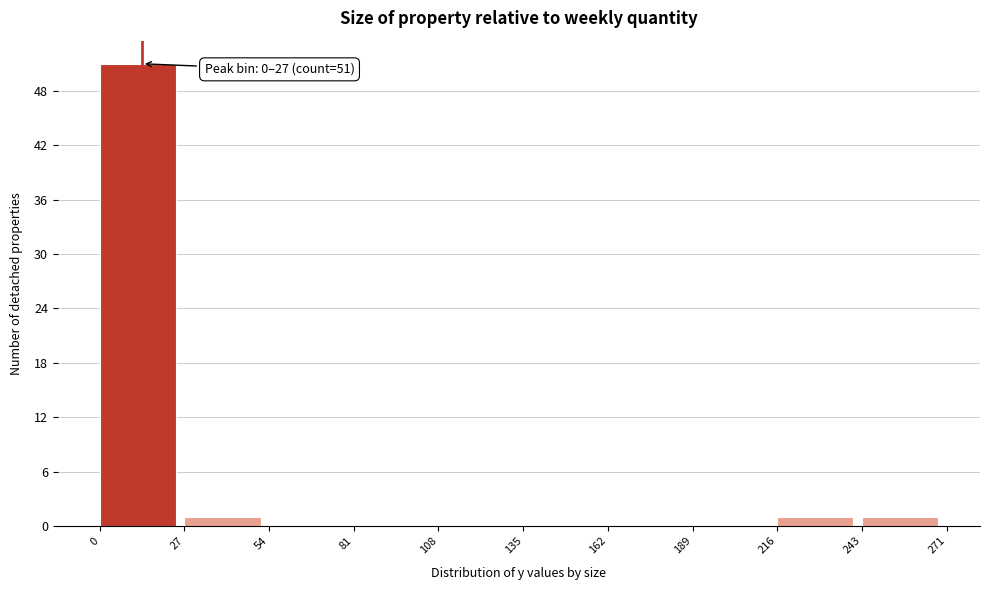

Over which range of the x-axis is the bar tallest?

0 to 27